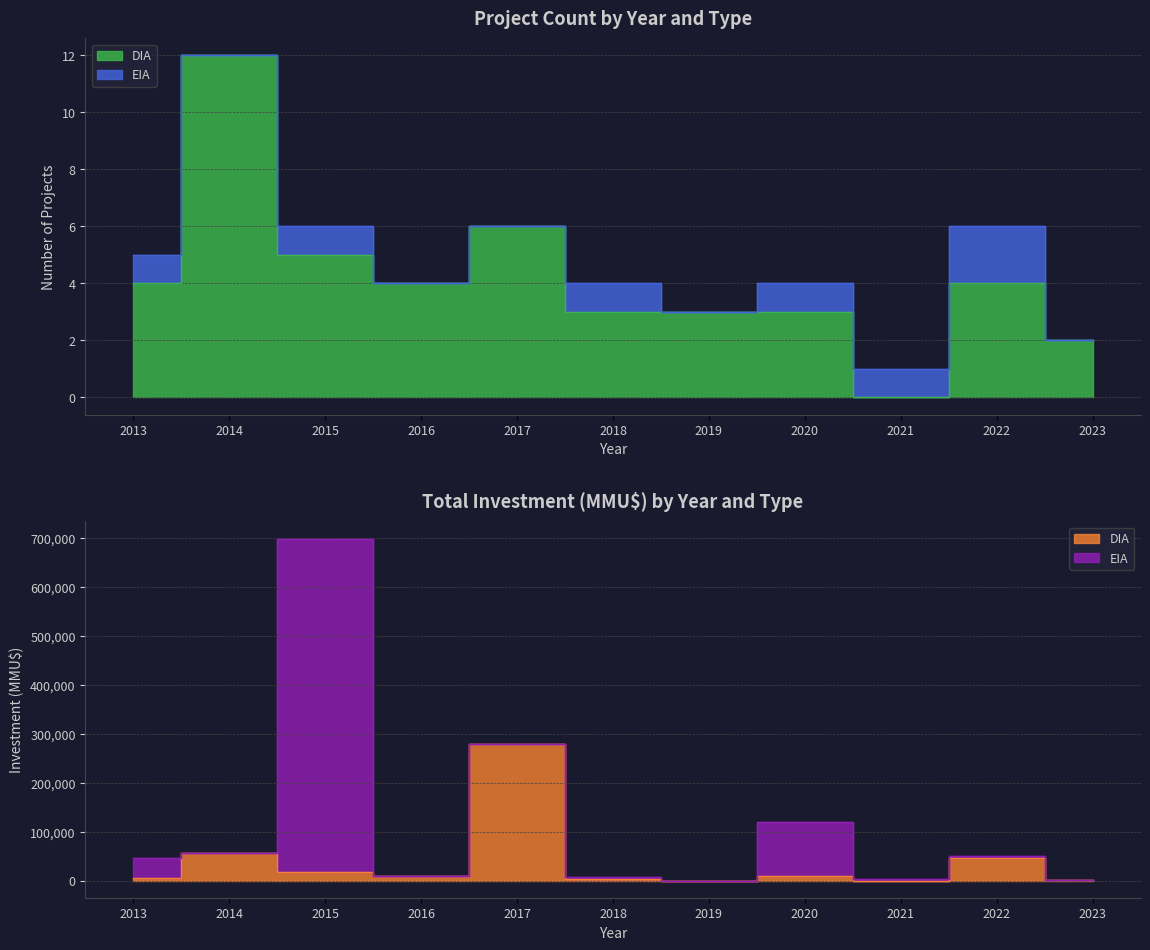

Which label corresponds to the smallest value in the chart?

2021